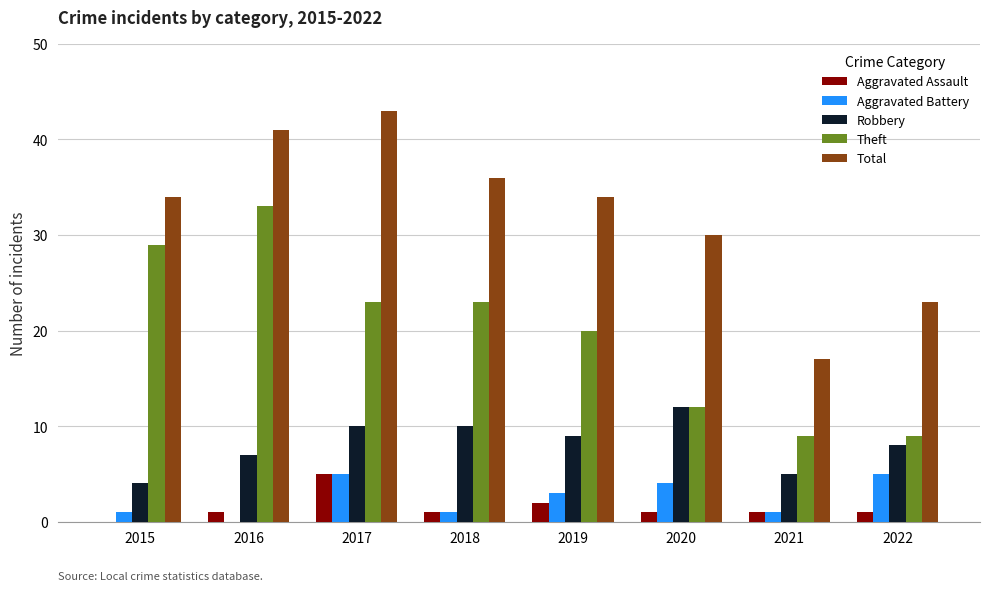

At which category is the sum across all series the highest?

2017